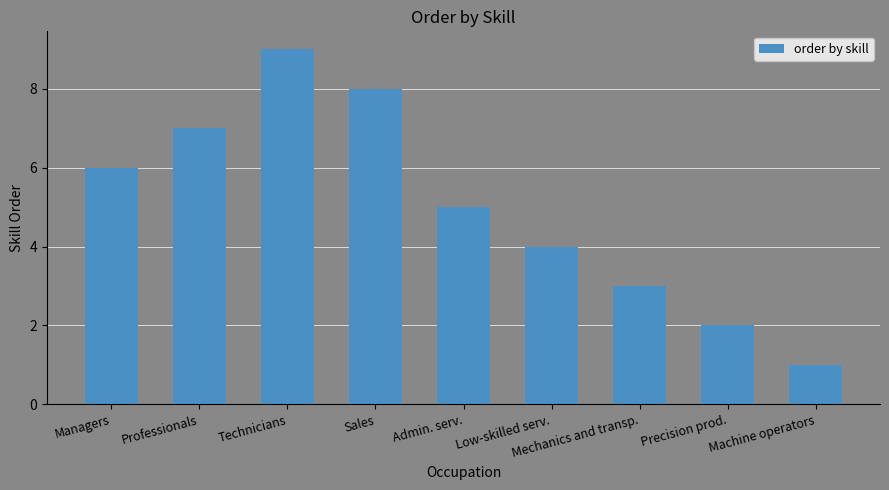

What is the change in value from Technicians to Precision prod.?

-7